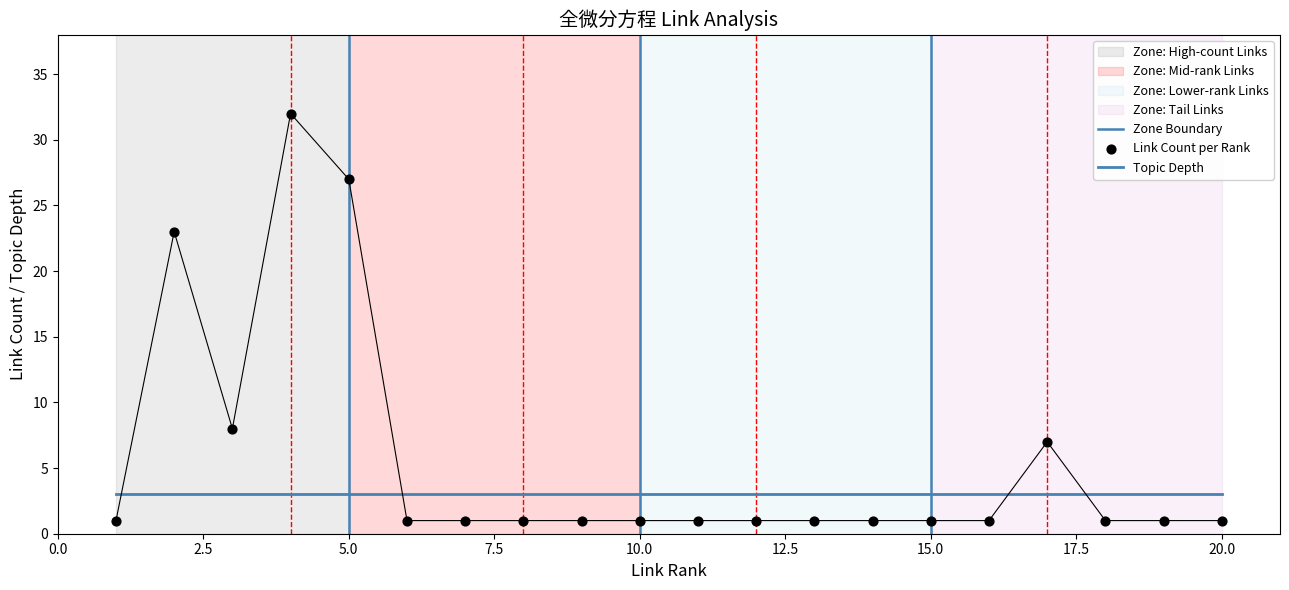

Which series has the widest spread of Y values?

link_count